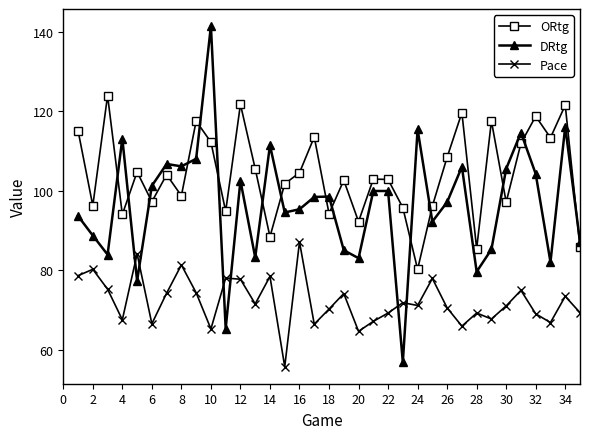

What is the highest value of the ORtg series?

124.0